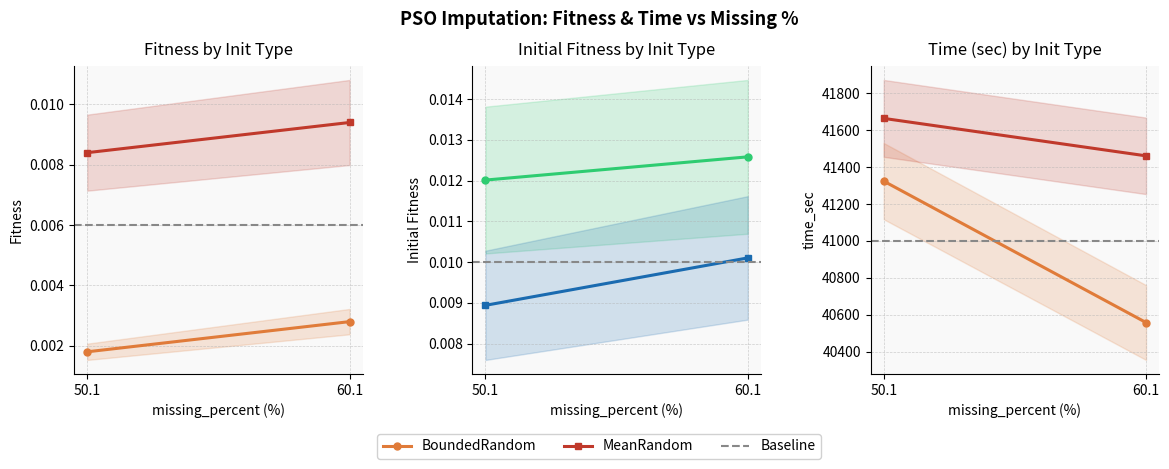

What is the spread (max minus min) of values at 60.1?

903.3